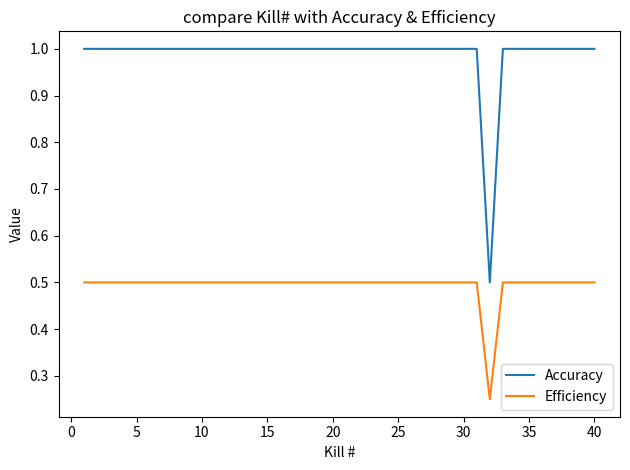

Which series has the largest total across all categories?

Accuracy